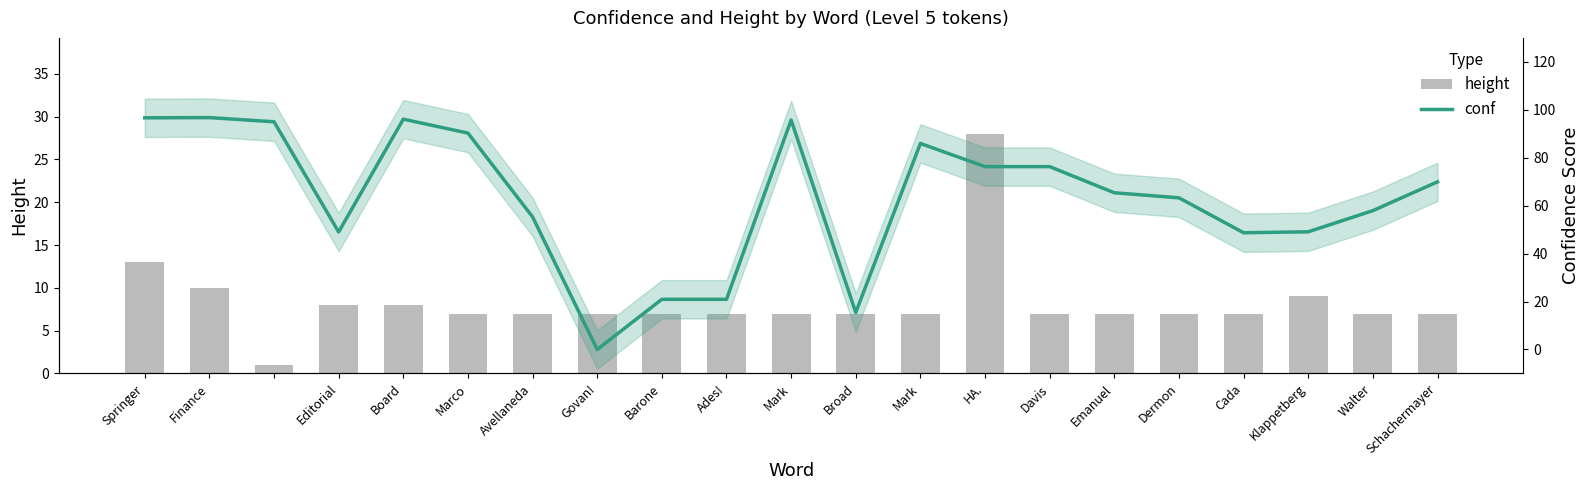

What is the label of the 9th bar from the right?

Mark